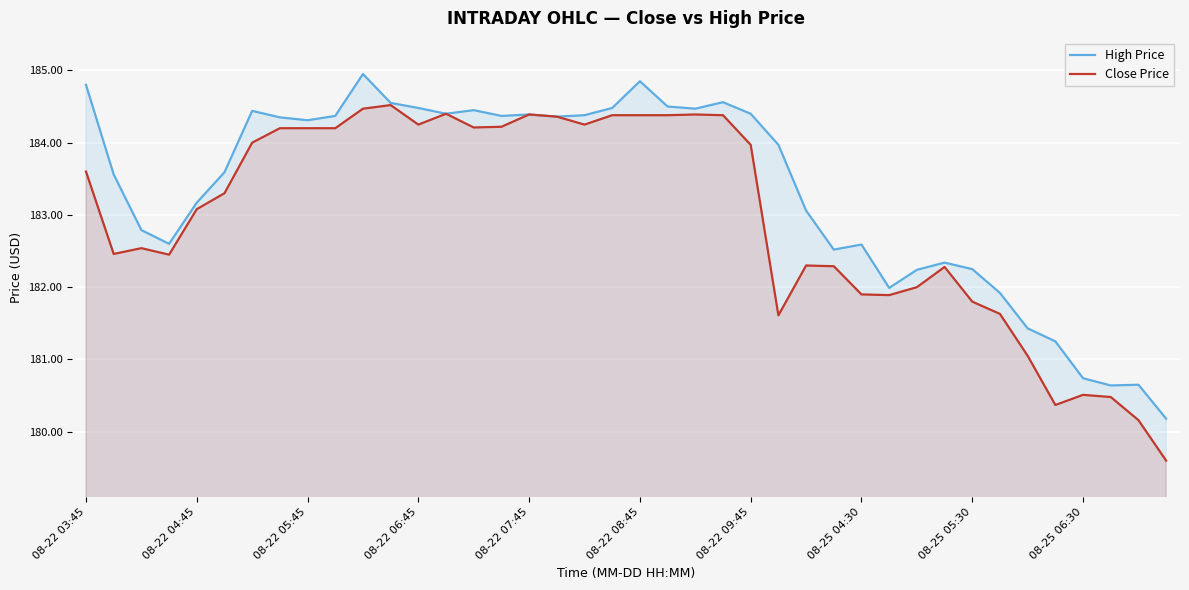

Is it true that High Price equals 94.8 at 37?

False